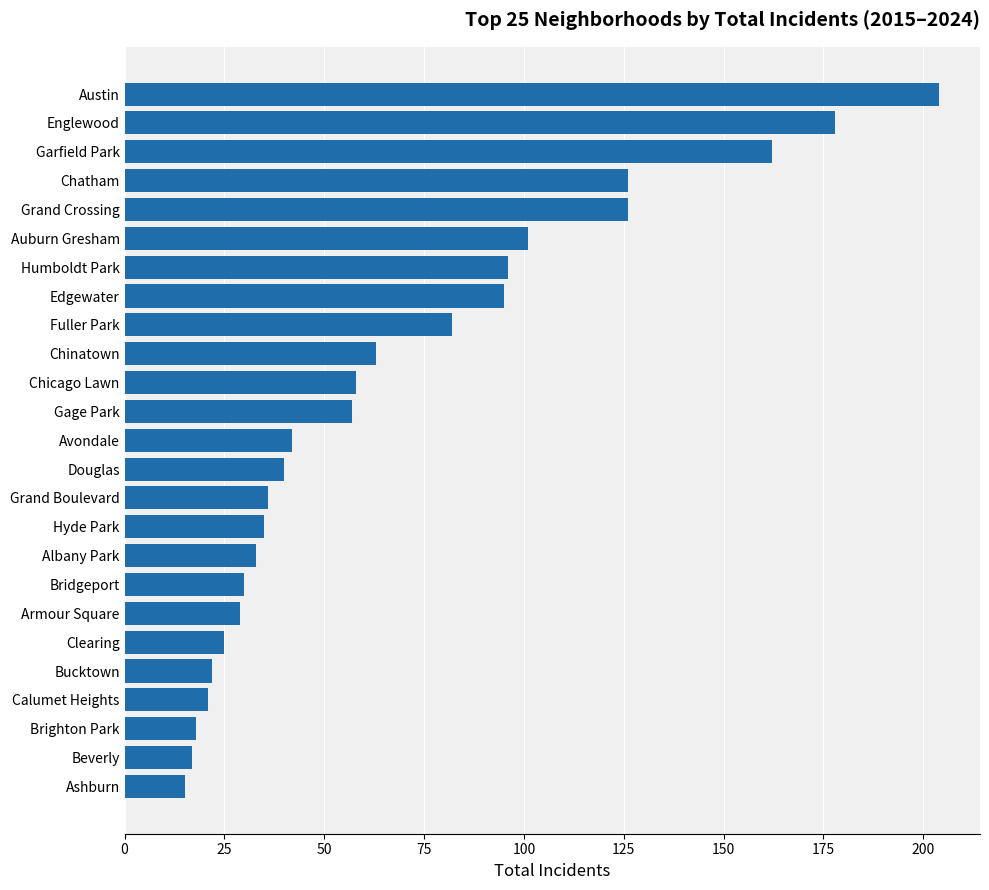

Reading bottom to top, list all the values displayed in this chart.

Ashburn=15	Beverly=17	Brighton Park=18	Calumet Heights=21	Bucktown=22	Clearing=25	Armour Square=29	Bridgeport=30	Albany Park=33	Hyde Park=35	Grand Boulevard=36	Douglas=40	Avondale=42	Gage Park=57	Chicago Lawn=58	Chinatown=63	Fuller Park=82	Edgewater=95	Humboldt Park=96	Auburn Gresham=101	Grand Crossing=126	Chatham=126	Garfield Park=162	Englewood=178	Austin=204